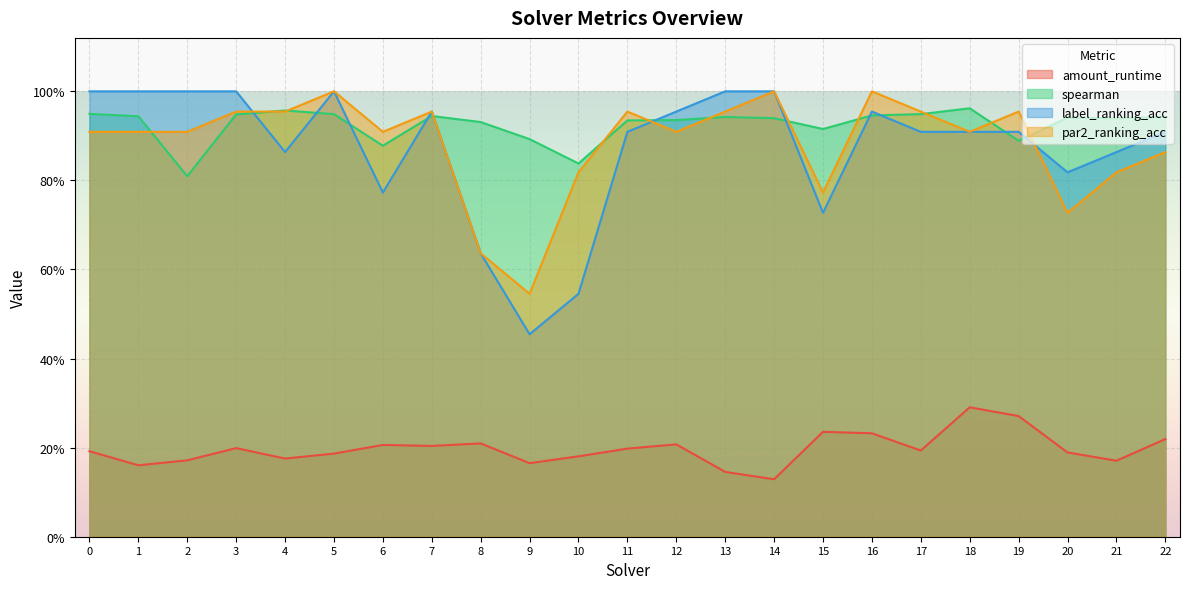

True or false: par2_ranking_acc has a value of 0.3 at 11.

False